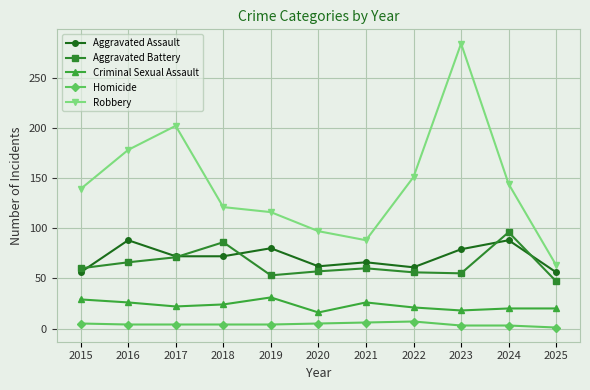

How many lines are shown in the chart?

5